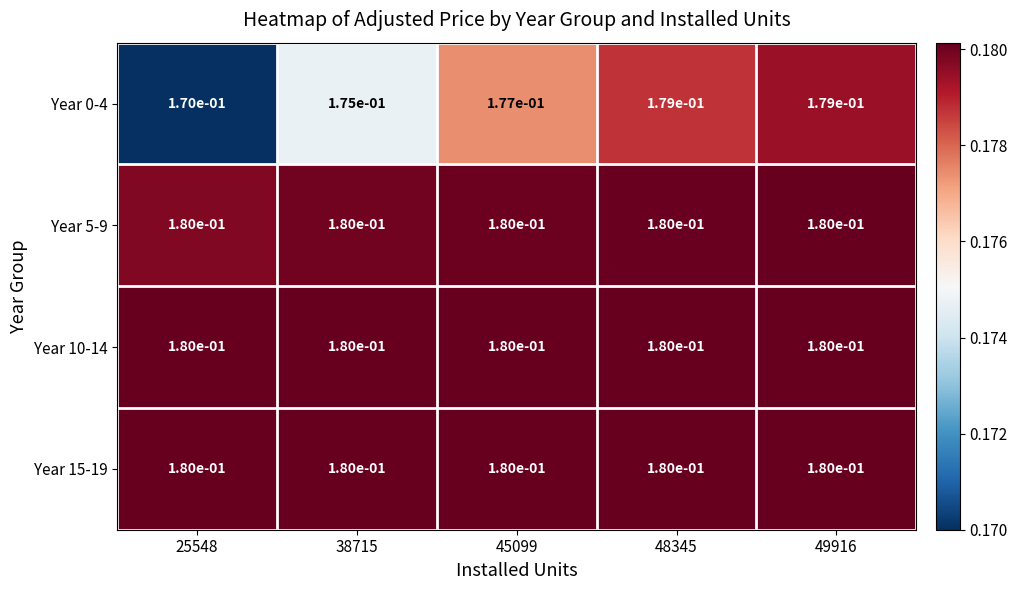

The Year 5-9 series shows 0.3 at 38715. True or false?

False